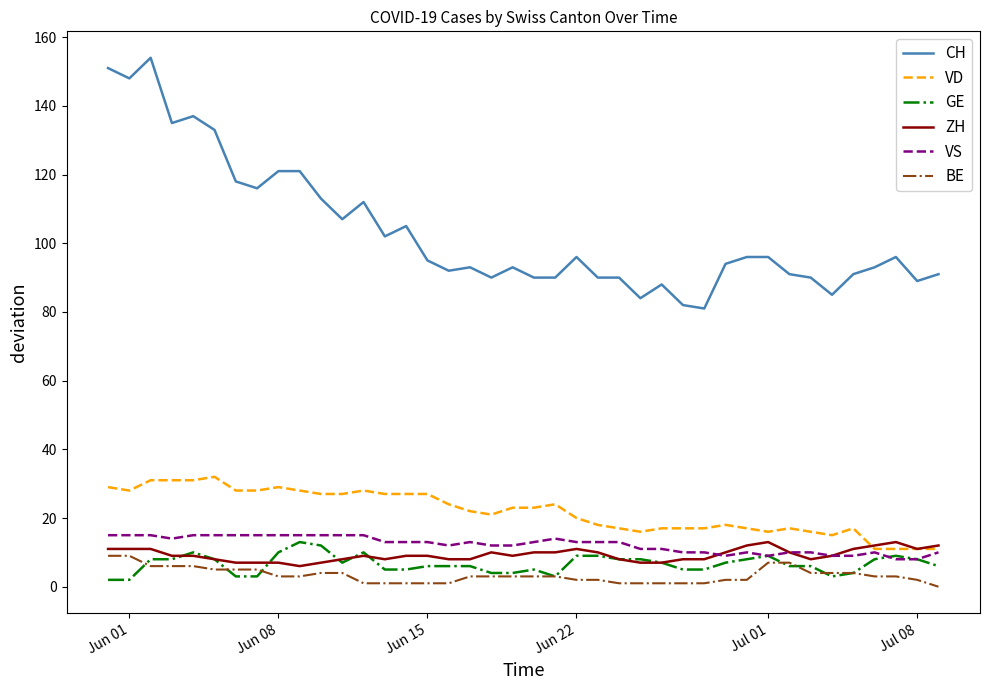

What is the difference between the maximum and minimum values in the ZH series?

7